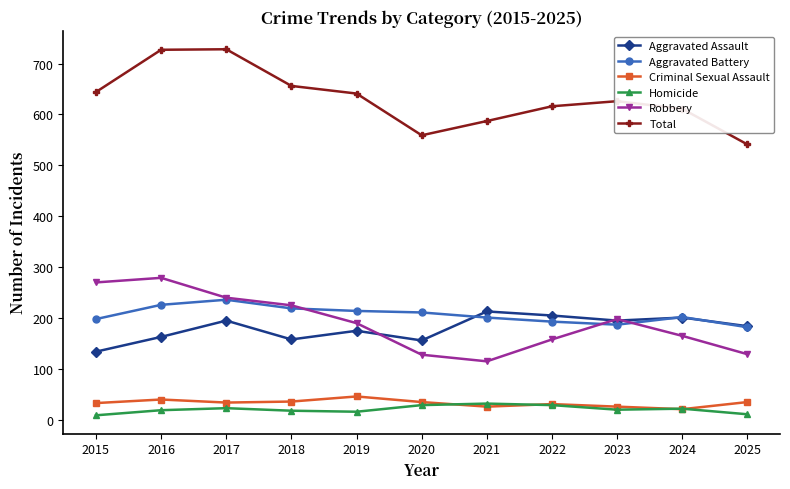

How many data points in Aggravated Assault are less than 184?

5